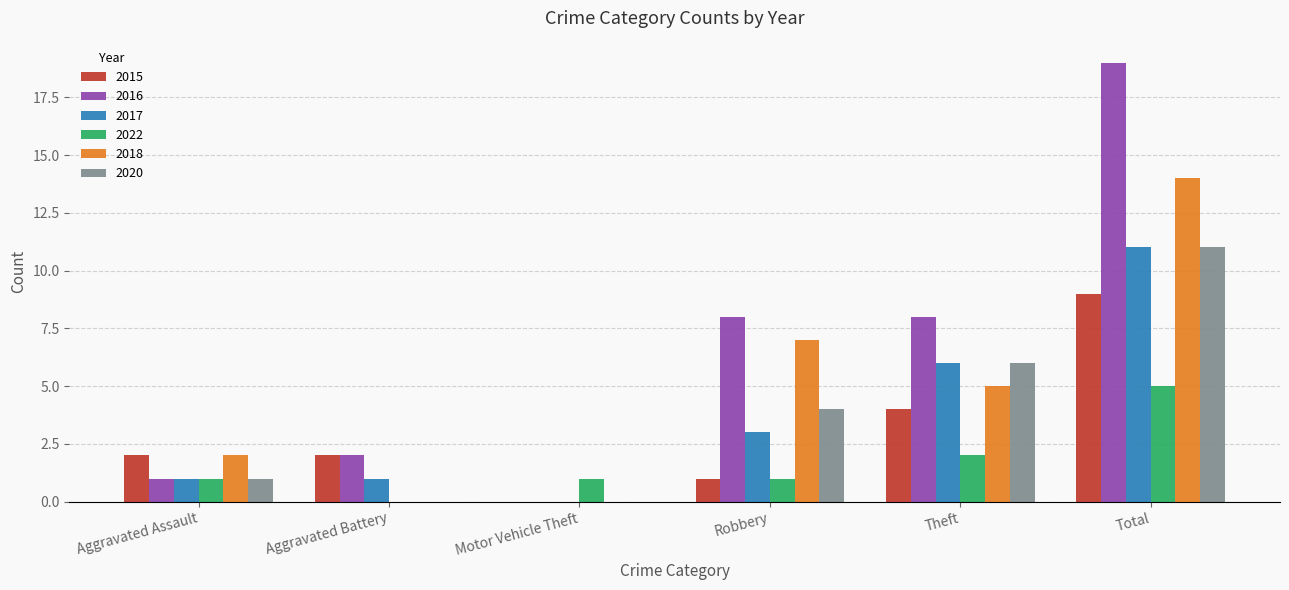

Is the value of 2022 at Aggravated Assault greater than the value of 2017 at Total?

No